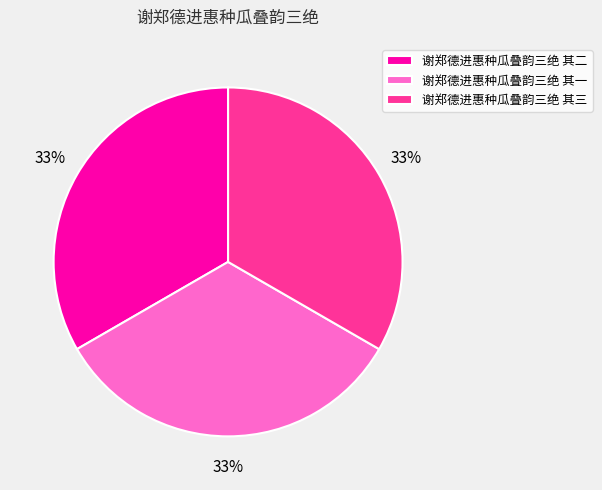

Approximately how many times larger is the value at 谢郑德进惠种瓜叠韵三绝 其二 compared to 谢郑德进惠种瓜叠韵三绝 其三?

1.0